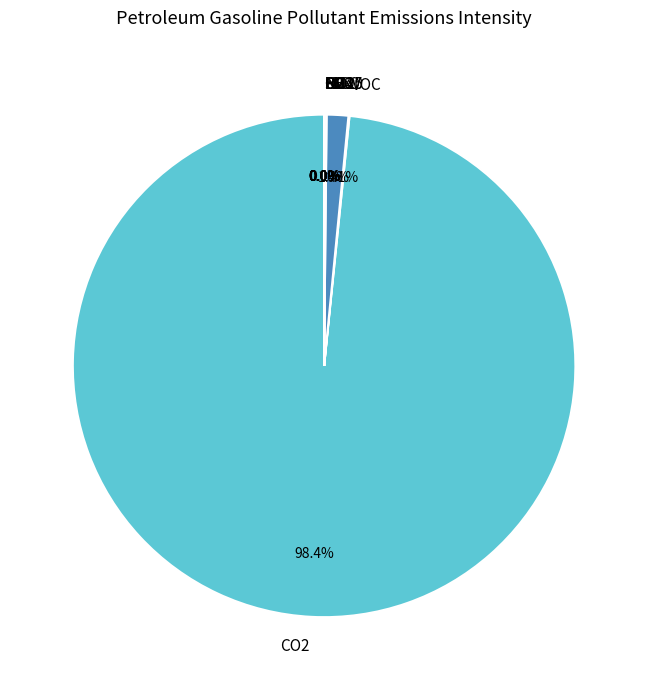

Does any single category account for the majority?

Yes